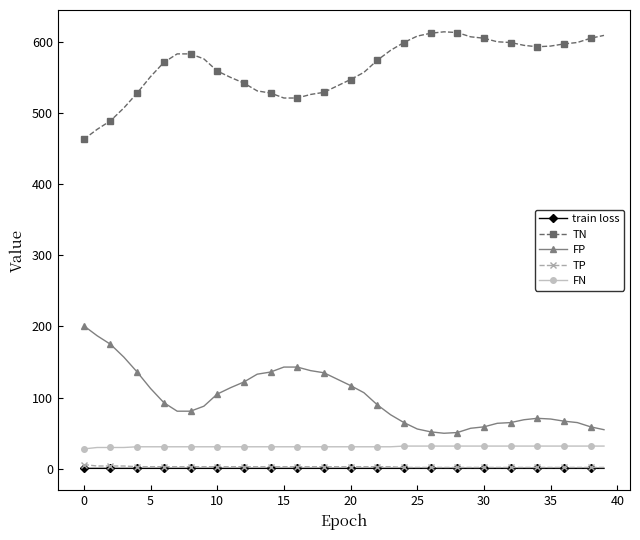

What is the minimum value for FP?

50.0